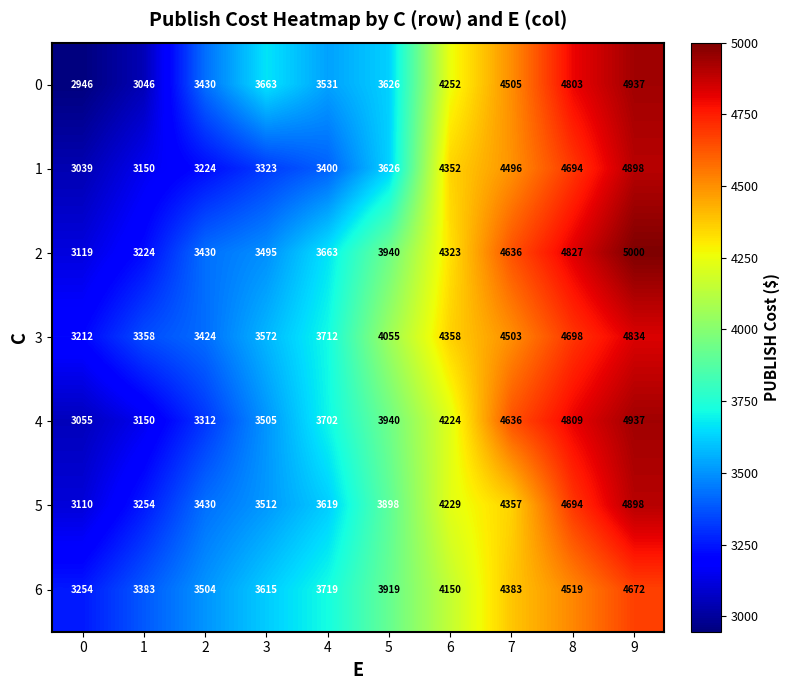

True or false: 2 has a value of 4636 at 7.

True